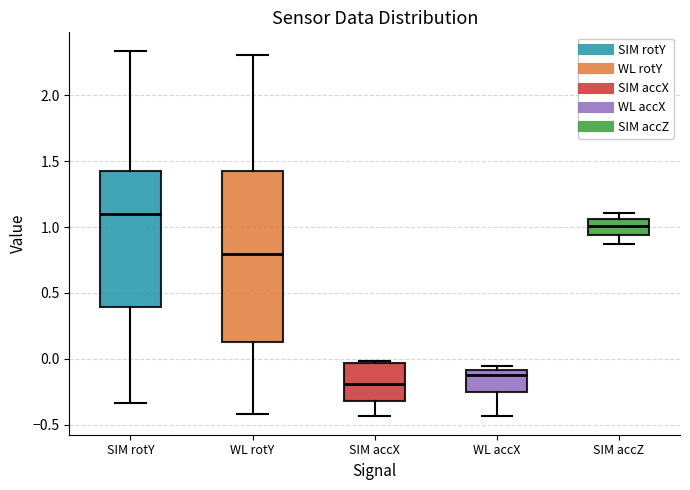

Which box is the tallest, from its lower edge to its upper edge?

WL rotY